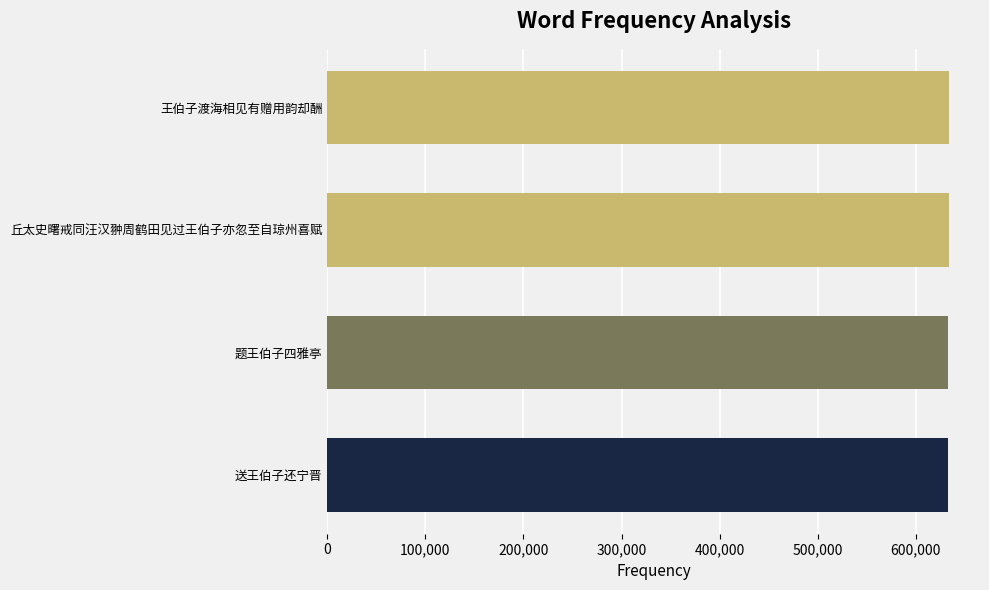

Does the chart contain any negative values?

No